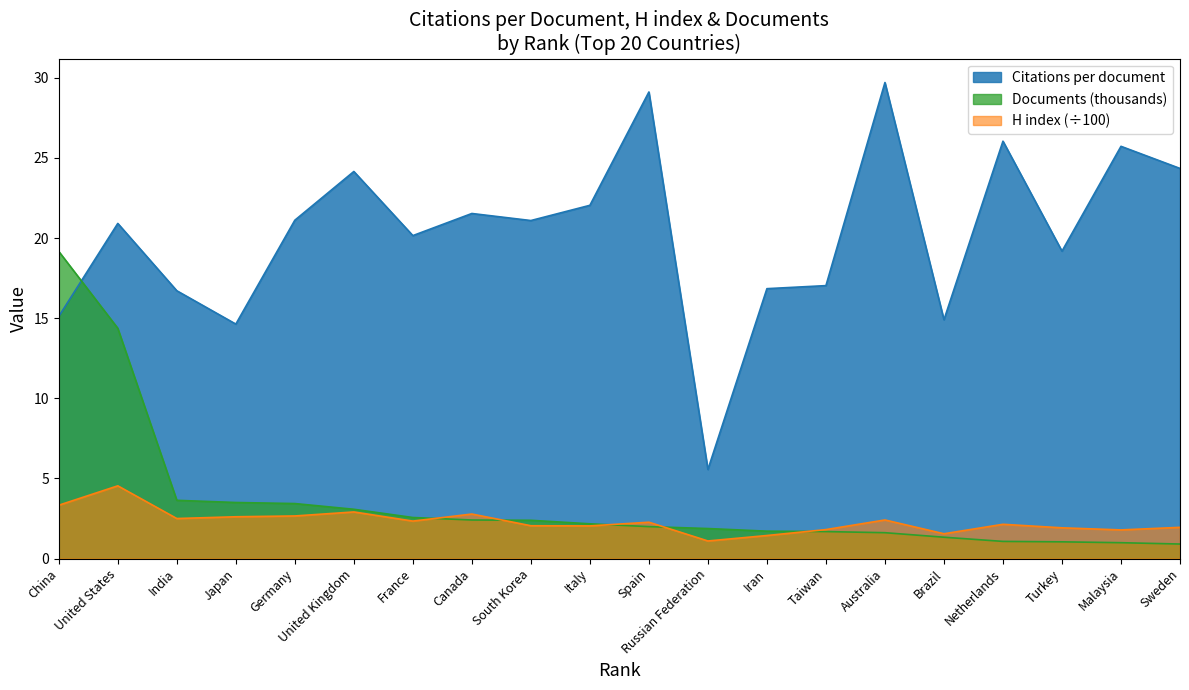

What is the difference between the maximum and minimum values in the H index series?

3.4